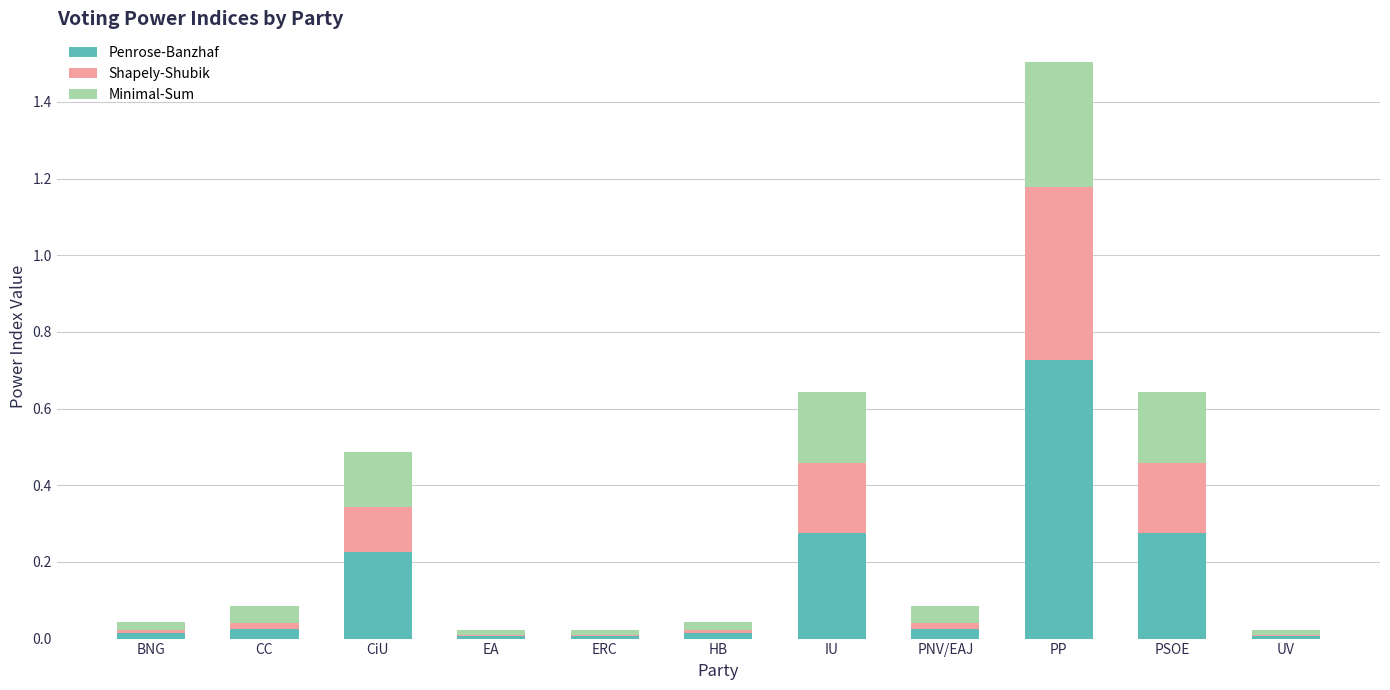

What is the sum of all Penrose-Banzhaf values?

1.6